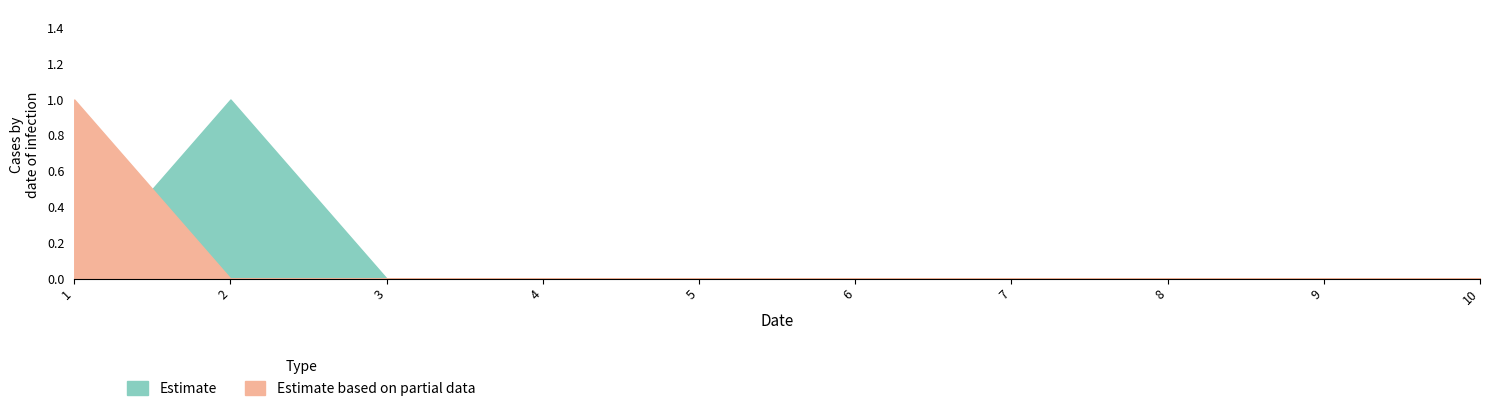

What is the greatest value displayed?

1